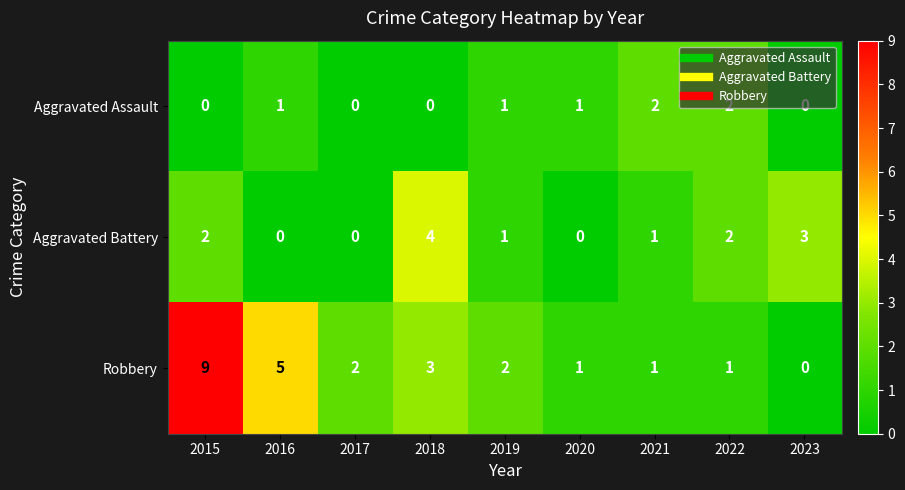

Which category has the highest value across all series?

2015